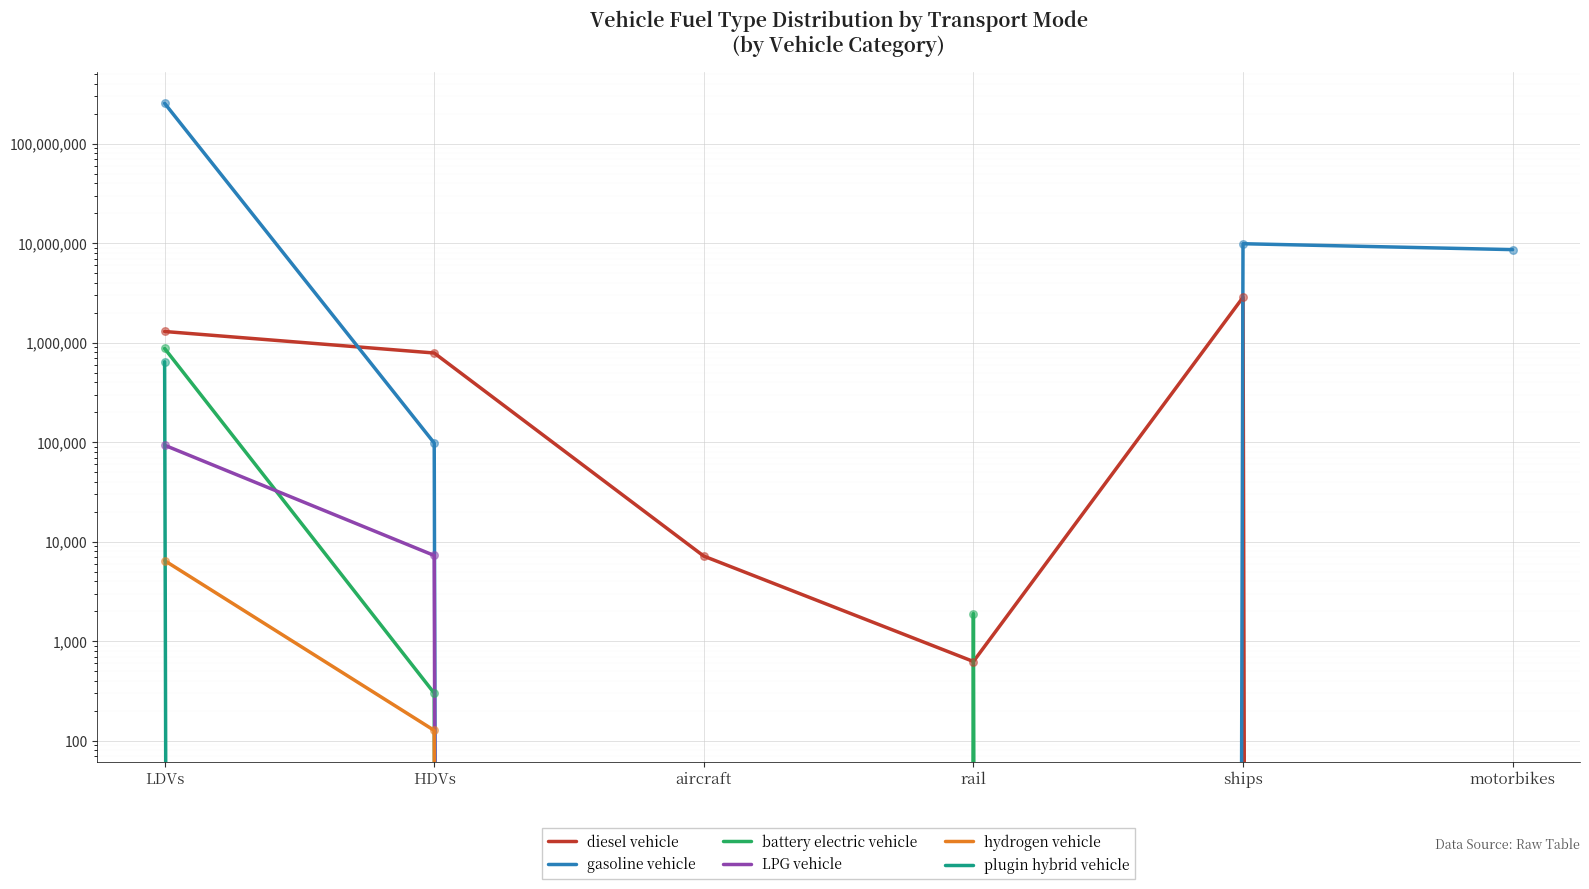

Is the value of diesel vehicle at LDVs greater than the value of hydrogen vehicle at HDVs?

Yes